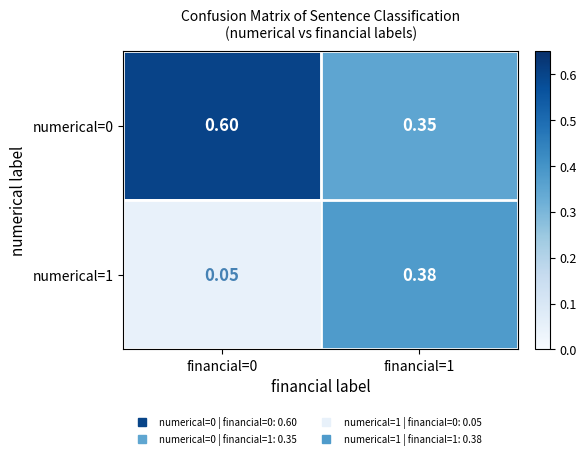

Is the value of numerical=0 at financial=0 greater than the value of numerical=1 at financial=1?

Yes